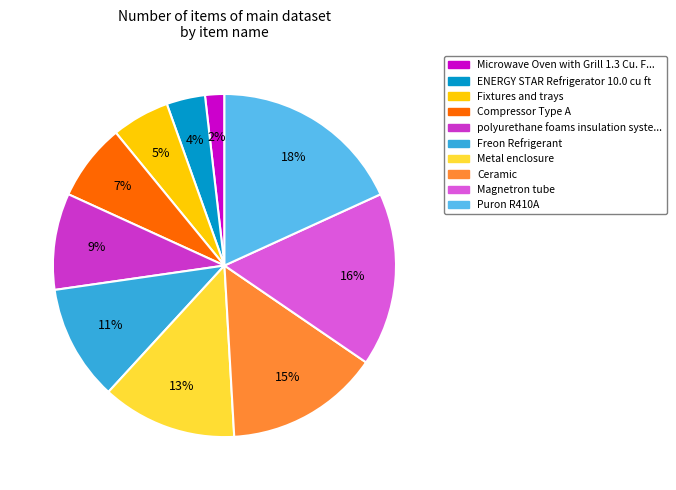

Does any single category account for the majority?

No